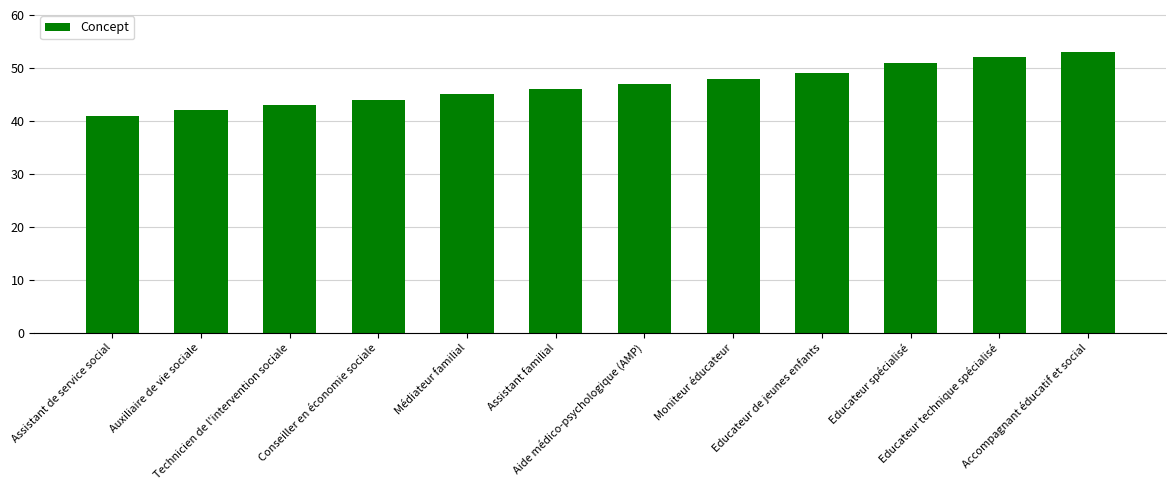

The chart shows a value of 74 at Assistant de service social. True or false?

False